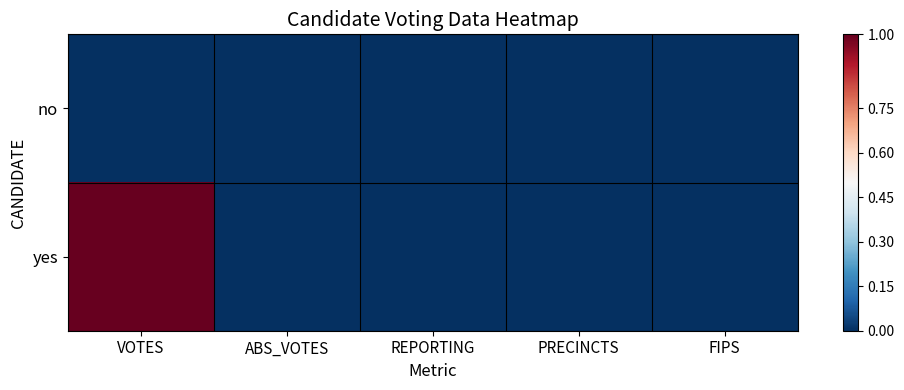

Which has a higher value, FIPS or PRECINCTS?

FIPS